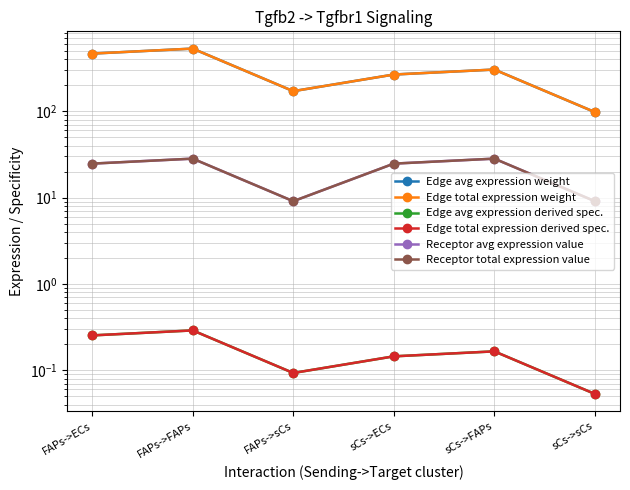

What position from the left is FAPs->ECs?

1